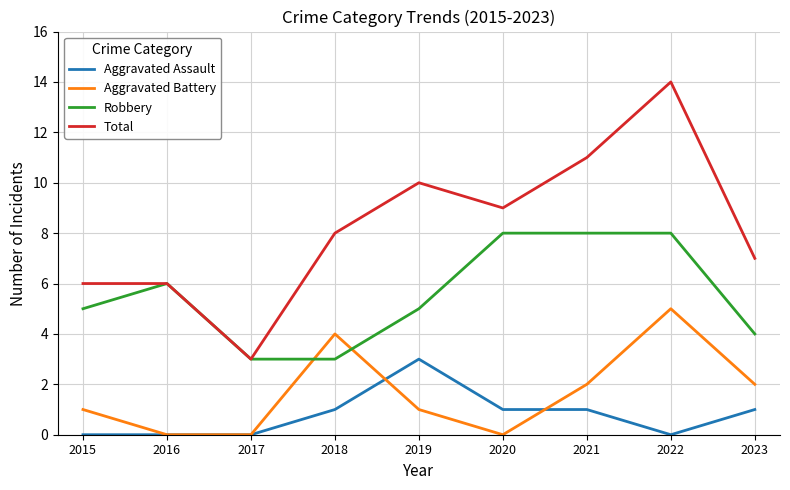

Does the chart have visible grid lines?

Yes